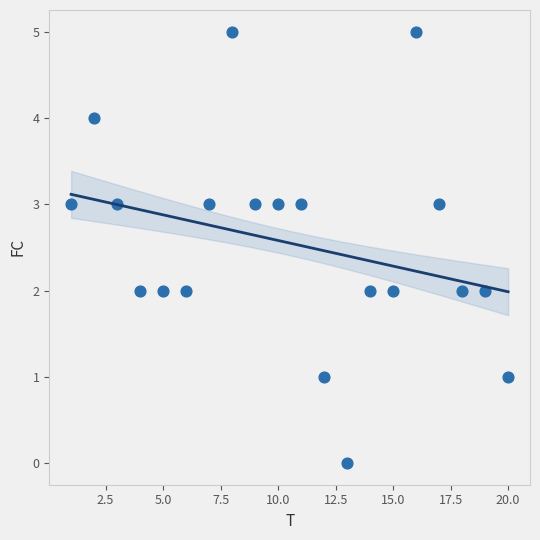

What is the range of Y values (max minus min)?

5